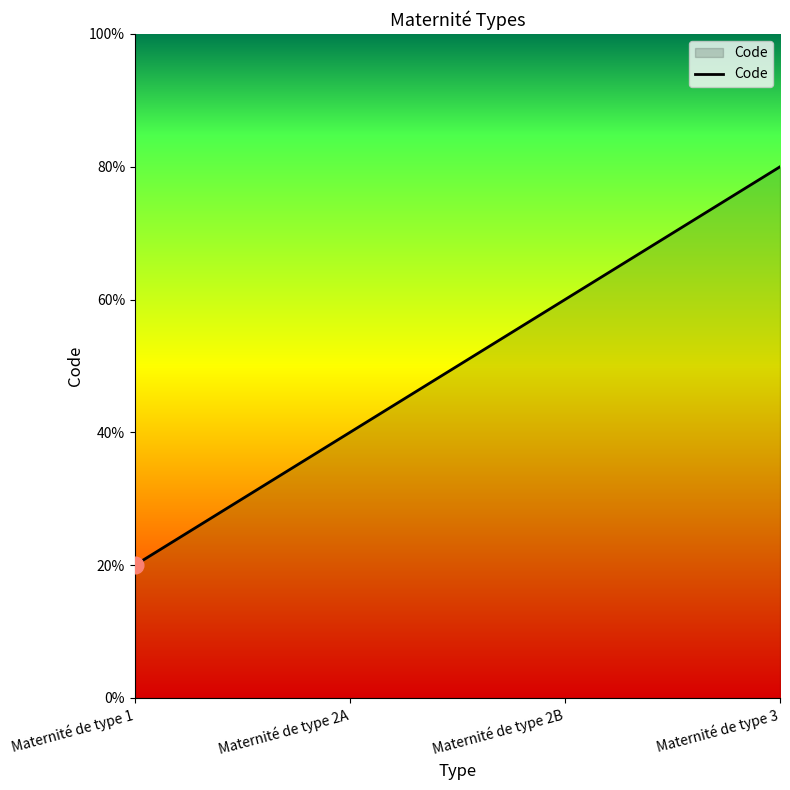

True or false: the data has more than 2 interior local peaks.

False